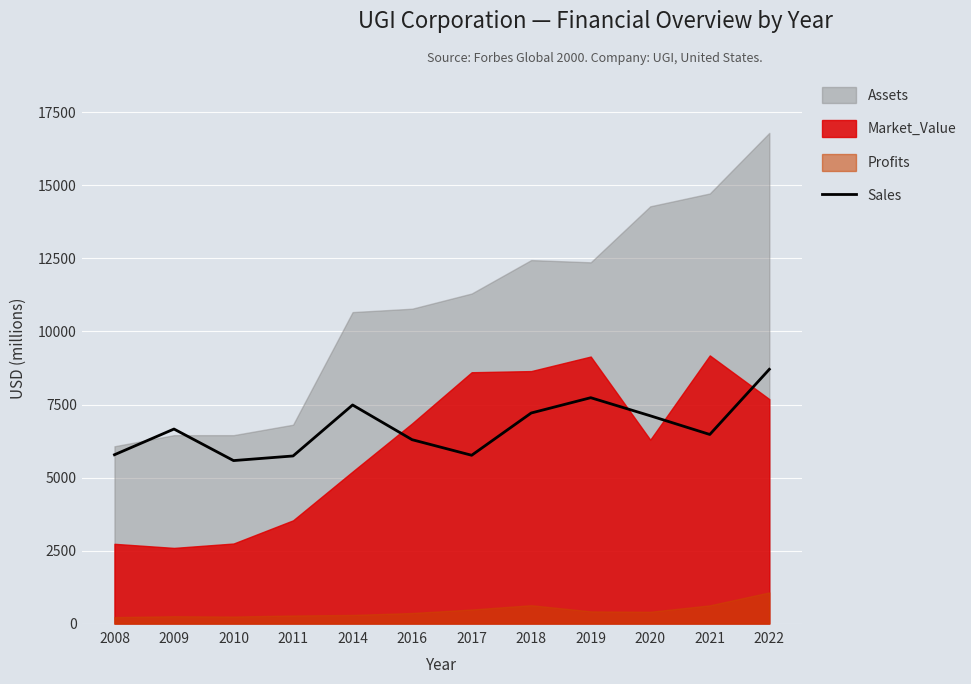

How many data points are above 6660?

5